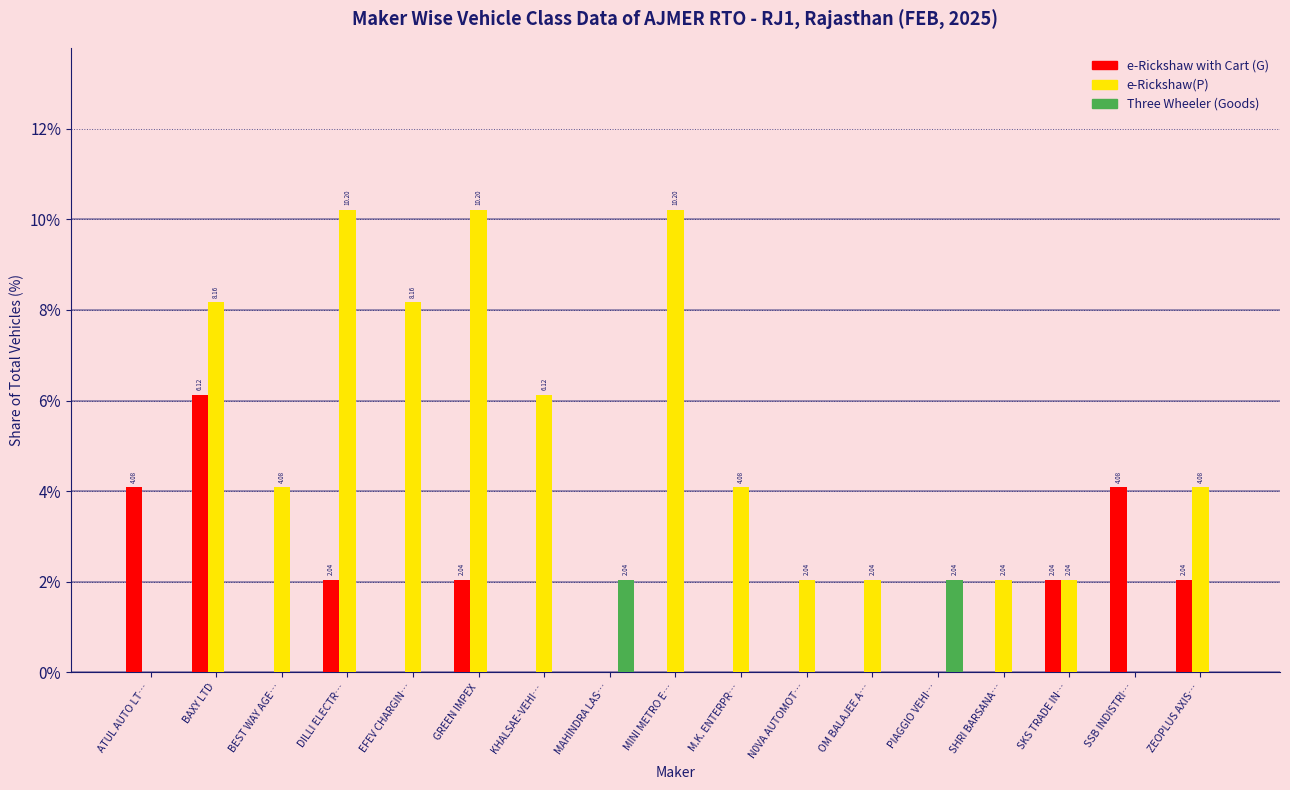

What is the total value across all series at DILLI ELECTR…?

12.2